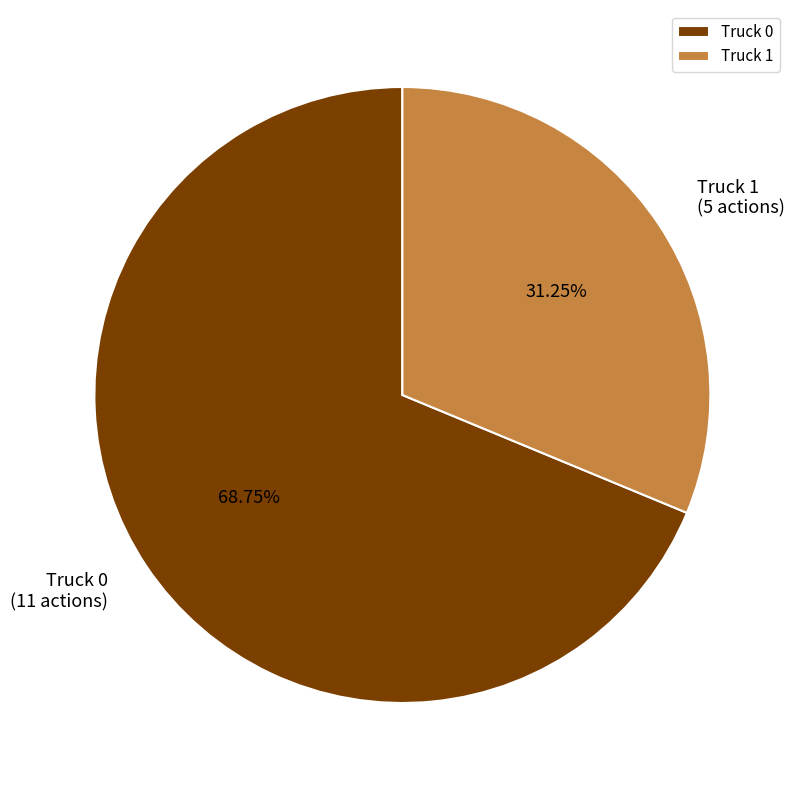

Combined, do Truck 1 and Truck 0 account for over 50%?

Yes